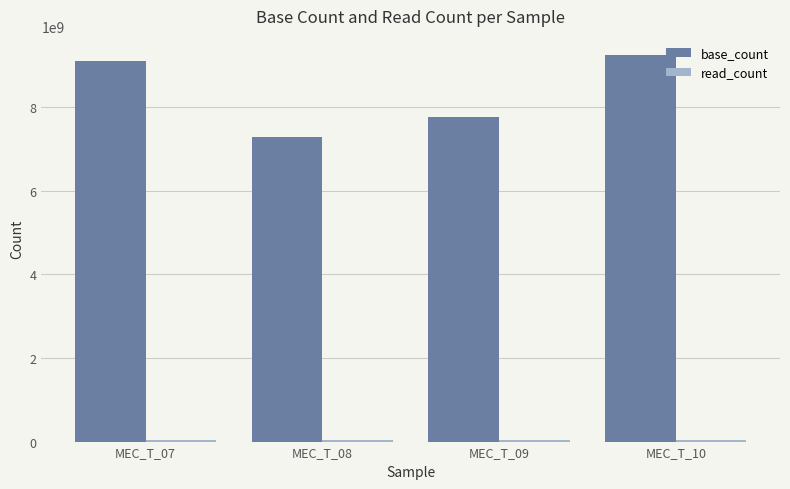

At how many categories does at least one series exceed 5926141388?

4